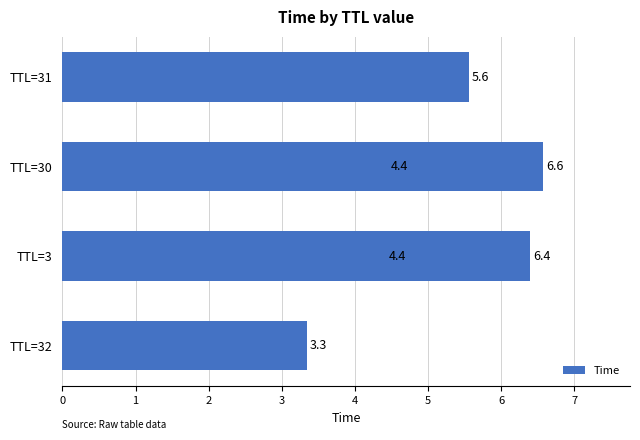

What is the maximum value shown in the chart?

6.6